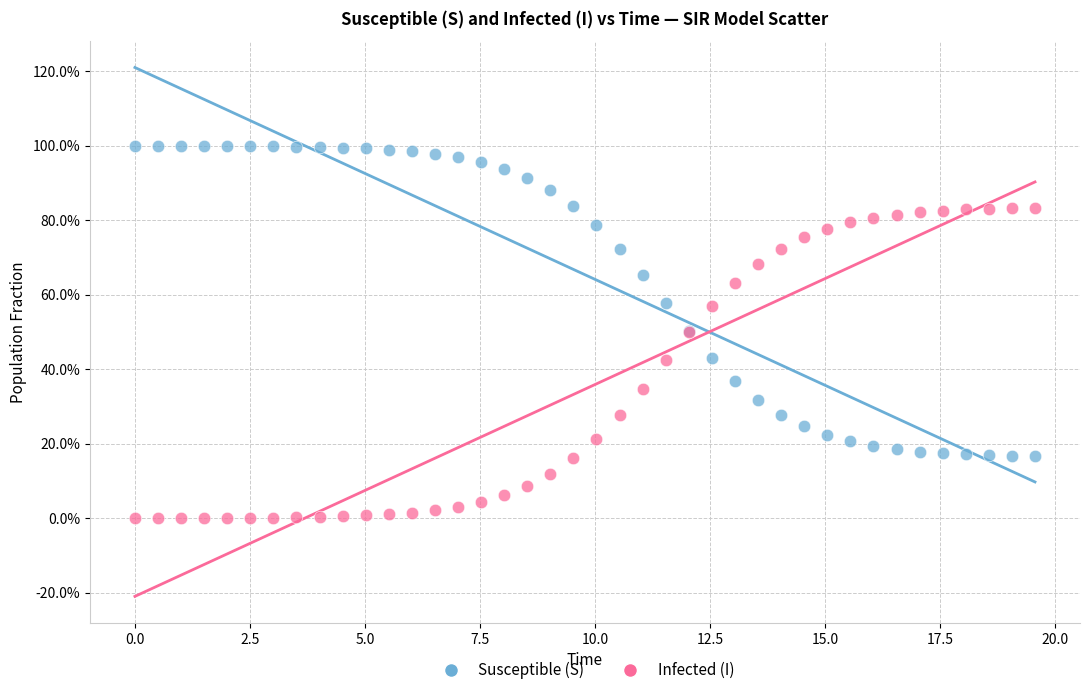

Which series contains the lowest Y value?

Infected (I)